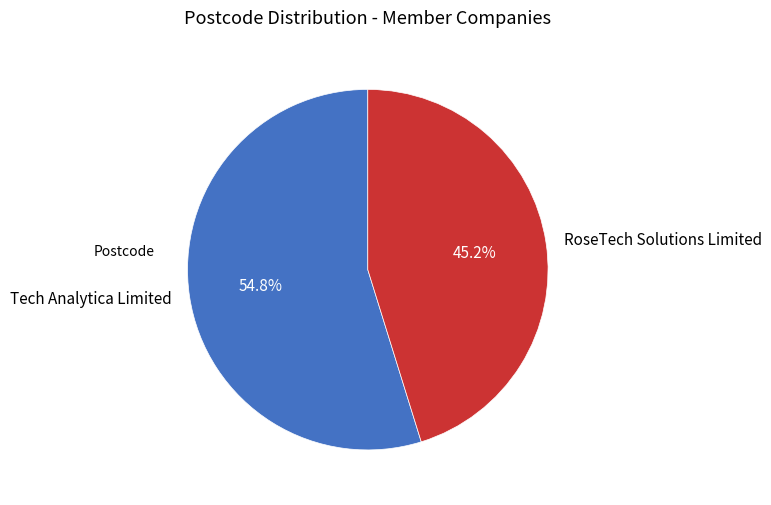

Between Tech Analytica Limited and RoseTech Solutions Limited, which is larger?

Tech Analytica Limited